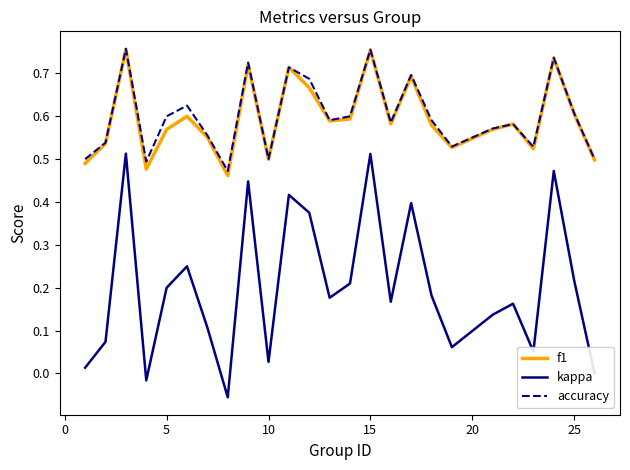

What is the difference between the second highest and minimum values in the f1 series?

0.3